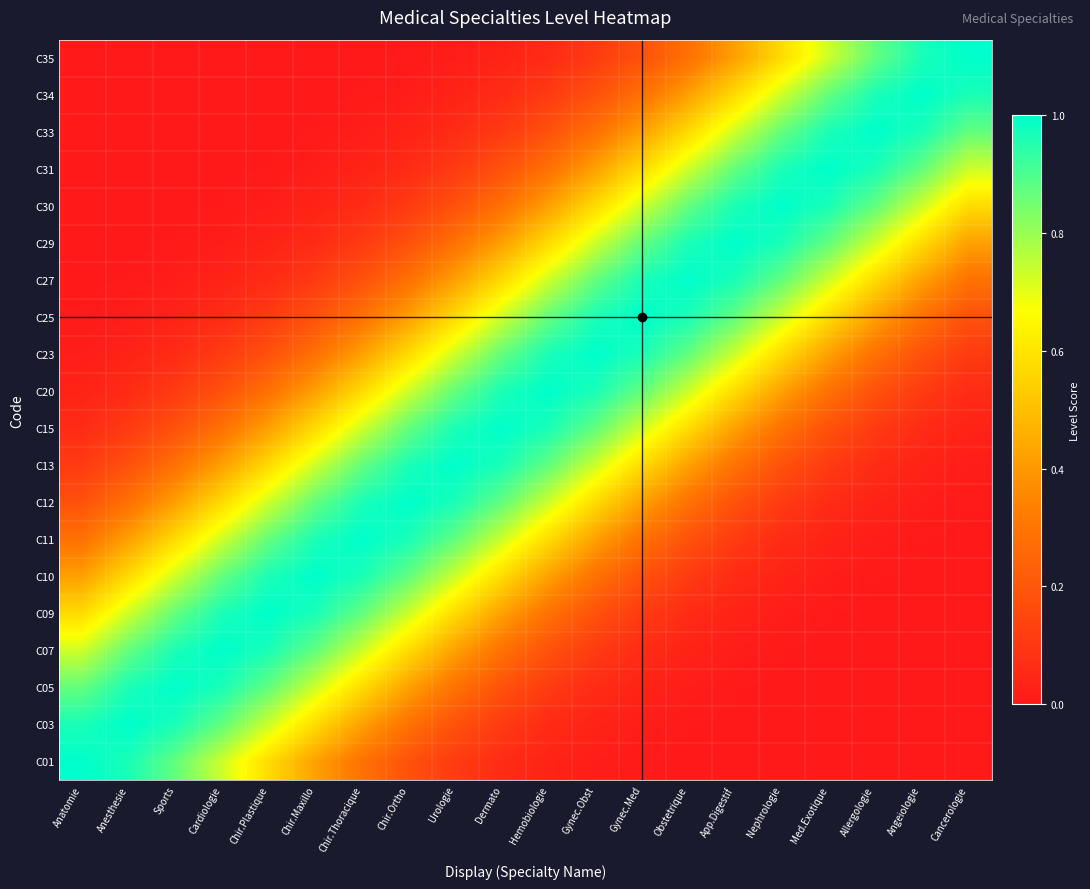

Reading left to right, transcribe all the data shown in this chart.

C01: Anatomie=1.0	Anesthesie=1.0	Sports=0.9	Cardiologie=0.7	Chir.Plastique=0.6	Chir.Maxillo=0.4	Chir.Thoracique=0.3	Chir.Ortho=0.2	Urologie=0.1	Dermato=0.1	Hemobiologie=0.0	Gynec.Obst=0.0	Gynec.Med=0.0	Obstetrique=0.0	App.Digestif=0.0	Nephrologie=0.0	Med.Exotique=0.0	Allergologie=0.0	Angeiologie=0.0	Cancerologie=0.0
C03: Anatomie=1.0	Anesthesie=1.0	Sports=1.0	Cardiologie=0.9	Chir.Plastique=0.7	Chir.Maxillo=0.6	Chir.Thoracique=0.4	Chir.Ortho=0.3	Urologie=0.2	Dermato=0.1	Hemobiologie=0.1	Gynec.Obst=0.0	Gynec.Med=0.0	Obstetrique=0.0	App.Digestif=0.0	Nephrologie=0.0	Med.Exotique=0.0	Allergologie=0.0	Angeiologie=0.0	Cancerologie=0.0
C05: Anatomie=0.9	Anesthesie=1.0	Sports=1.0	Cardiologie=1.0	Chir.Plastique=0.9	Chir.Maxillo=0.7	Chir.Thoracique=0.6	Chir.Ortho=0.4	Urologie=0.3	Dermato=0.2	Hemobiologie=0.1	Gynec.Obst=0.1	Gynec.Med=0.0	Obstetrique=0.0	App.Digestif=0.0	Nephrologie=0.0	Med.Exotique=0.0	Allergologie=0.0	Angeiologie=0.0	Cancerologie=0.0
C07: Anatomie=0.7	Anesthesie=0.9	Sports=1.0	Cardiologie=1.0	Chir.Plastique=1.0	Chir.Maxillo=0.9	Chir.Thoracique=0.7	Chir.Ortho=0.6	Urologie=0.4	Dermato=0.3	Hemobiologie=0.2	Gynec.Obst=0.1	Gynec.Med=0.1	Obstetrique=0.0	App.Digestif=0.0	Nephrologie=0.0	Med.Exotique=0.0	Allergologie=0.0	Angeiologie=0.0	Cancerologie=0.0
C09: Anatomie=0.6	Anesthesie=0.7	Sports=0.9	Cardiologie=1.0	Chir.Plastique=1.0	Chir.Maxillo=1.0	Chir.Thoracique=0.9	Chir.Ortho=0.7	Urologie=0.6	Dermato=0.4	Hemobiologie=0.3	Gynec.Obst=0.2	Gynec.Med=0.1	Obstetrique=0.1	App.Digestif=0.0	Nephrologie=0.0	Med.Exotique=0.0	Allergologie=0.0	Angeiologie=0.0	Cancerologie=0.0
C10: Anatomie=0.4	Anesthesie=0.6	Sports=0.7	Cardiologie=0.9	Chir.Plastique=1.0	Chir.Maxillo=1.0	Chir.Thoracique=1.0	Chir.Ortho=0.9	Urologie=0.7	Dermato=0.6	Hemobiologie=0.4	Gynec.Obst=0.3	Gynec.Med=0.2	Obstetrique=0.1	App.Digestif=0.1	Nephrologie=0.0	Med.Exotique=0.0	Allergologie=0.0	Angeiologie=0.0	Cancerologie=0.0
C11: Anatomie=0.3	Anesthesie=0.4	Sports=0.6	Cardiologie=0.7	Chir.Plastique=0.9	Chir.Maxillo=1.0	Chir.Thoracique=1.0	Chir.Ortho=1.0	Urologie=0.9	Dermato=0.7	Hemobiologie=0.6	Gynec.Obst=0.4	Gynec.Med=0.3	Obstetrique=0.2	App.Digestif=0.1	Nephrologie=0.1	Med.Exotique=0.0	Allergologie=0.0	Angeiologie=0.0	Cancerologie=0.0
C12: Anatomie=0.2	Anesthesie=0.3	Sports=0.4	Cardiologie=0.6	Chir.Plastique=0.7	Chir.Maxillo=0.9	Chir.Thoracique=1.0	Chir.Ortho=1.0	Urologie=1.0	Dermato=0.9	Hemobiologie=0.7	Gynec.Obst=0.6	Gynec.Med=0.4	Obstetrique=0.3	App.Digestif=0.2	Nephrologie=0.1	Med.Exotique=0.1	Allergologie=0.0	Angeiologie=0.0	Cancerologie=0.0
C13: Anatomie=0.1	Anesthesie=0.2	Sports=0.3	Cardiologie=0.4	Chir.Plastique=0.6	Chir.Maxillo=0.7	Chir.Thoracique=0.9	Chir.Ortho=1.0	Urologie=1.0	Dermato=1.0	Hemobiologie=0.9	Gynec.Obst=0.7	Gynec.Med=0.6	Obstetrique=0.4	App.Digestif=0.3	Nephrologie=0.2	Med.Exotique=0.1	Allergologie=0.1	Angeiologie=0.0	Cancerologie=0.0
C15: Anatomie=0.1	Anesthesie=0.1	Sports=0.2	Cardiologie=0.3	Chir.Plastique=0.4	Chir.Maxillo=0.6	Chir.Thoracique=0.7	Chir.Ortho=0.9	Urologie=1.0	Dermato=1.0	Hemobiologie=1.0	Gynec.Obst=0.9	Gynec.Med=0.7	Obstetrique=0.6	App.Digestif=0.4	Nephrologie=0.3	Med.Exotique=0.2	Allergologie=0.1	Angeiologie=0.1	Cancerologie=0.0
C20: Anatomie=0.0	Anesthesie=0.1	Sports=0.1	Cardiologie=0.2	Chir.Plastique=0.3	Chir.Maxillo=0.4	Chir.Thoracique=0.6	Chir.Ortho=0.7	Urologie=0.9	Dermato=1.0	Hemobiologie=1.0	Gynec.Obst=1.0	Gynec.Med=0.9	Obstetrique=0.7	App.Digestif=0.6	Nephrologie=0.4	Med.Exotique=0.3	Allergologie=0.2	Angeiologie=0.1	Cancerologie=0.1
C23: Anatomie=0.0	Anesthesie=0.0	Sports=0.1	Cardiologie=0.1	Chir.Plastique=0.2	Chir.Maxillo=0.3	Chir.Thoracique=0.4	Chir.Ortho=0.6	Urologie=0.7	Dermato=0.9	Hemobiologie=1.0	Gynec.Obst=1.0	Gynec.Med=1.0	Obstetrique=0.9	App.Digestif=0.7	Nephrologie=0.6	Med.Exotique=0.4	Allergologie=0.3	Angeiologie=0.2	Cancerologie=0.1
C25: Anatomie=0.0	Anesthesie=0.0	Sports=0.0	Cardiologie=0.1	Chir.Plastique=0.1	Chir.Maxillo=0.2	Chir.Thoracique=0.3	Chir.Ortho=0.4	Urologie=0.6	Dermato=0.7	Hemobiologie=0.9	Gynec.Obst=1.0	Gynec.Med=1.0	Obstetrique=1.0	App.Digestif=0.9	Nephrologie=0.7	Med.Exotique=0.6	Allergologie=0.4	Angeiologie=0.3	Cancerologie=0.2
C27: Anatomie=0.0	Anesthesie=0.0	Sports=0.0	Cardiologie=0.0	Chir.Plastique=0.1	Chir.Maxillo=0.1	Chir.Thoracique=0.2	Chir.Ortho=0.3	Urologie=0.4	Dermato=0.6	Hemobiologie=0.7	Gynec.Obst=0.9	Gynec.Med=1.0	Obstetrique=1.0	App.Digestif=1.0	Nephrologie=0.9	Med.Exotique=0.7	Allergologie=0.6	Angeiologie=0.4	Cancerologie=0.3
C29: Anatomie=0.0	Anesthesie=0.0	Sports=0.0	Cardiologie=0.0	Chir.Plastique=0.0	Chir.Maxillo=0.1	Chir.Thoracique=0.1	Chir.Ortho=0.2	Urologie=0.3	Dermato=0.4	Hemobiologie=0.6	Gynec.Obst=0.7	Gynec.Med=0.9	Obstetrique=1.0	App.Digestif=1.0	Nephrologie=1.0	Med.Exotique=0.9	Allergologie=0.7	Angeiologie=0.6	Cancerologie=0.4
C30: Anatomie=0.0	Anesthesie=0.0	Sports=0.0	Cardiologie=0.0	Chir.Plastique=0.0	Chir.Maxillo=0.0	Chir.Thoracique=0.1	Chir.Ortho=0.1	Urologie=0.2	Dermato=0.3	Hemobiologie=0.4	Gynec.Obst=0.6	Gynec.Med=0.7	Obstetrique=0.9	App.Digestif=1.0	Nephrologie=1.0	Med.Exotique=1.0	Allergologie=0.9	Angeiologie=0.7	Cancerologie=0.6
C31: Anatomie=0.0	Anesthesie=0.0	Sports=0.0	Cardiologie=0.0	Chir.Plastique=0.0	Chir.Maxillo=0.0	Chir.Thoracique=0.0	Chir.Ortho=0.1	Urologie=0.1	Dermato=0.2	Hemobiologie=0.3	Gynec.Obst=0.4	Gynec.Med=0.6	Obstetrique=0.7	App.Digestif=0.9	Nephrologie=1.0	Med.Exotique=1.0	Allergologie=1.0	Angeiologie=0.9	Cancerologie=0.7
C33: Anatomie=0.0	Anesthesie=0.0	Sports=0.0	Cardiologie=0.0	Chir.Plastique=0.0	Chir.Maxillo=0.0	Chir.Thoracique=0.0	Chir.Ortho=0.0	Urologie=0.1	Dermato=0.1	Hemobiologie=0.2	Gynec.Obst=0.3	Gynec.Med=0.4	Obstetrique=0.6	App.Digestif=0.7	Nephrologie=0.9	Med.Exotique=1.0	Allergologie=1.0	Angeiologie=1.0	Cancerologie=0.9
C34: Anatomie=0.0	Anesthesie=0.0	Sports=0.0	Cardiologie=0.0	Chir.Plastique=0.0	Chir.Maxillo=0.0	Chir.Thoracique=0.0	Chir.Ortho=0.0	Urologie=0.0	Dermato=0.1	Hemobiologie=0.1	Gynec.Obst=0.2	Gynec.Med=0.3	Obstetrique=0.4	App.Digestif=0.6	Nephrologie=0.7	Med.Exotique=0.9	Allergologie=1.0	Angeiologie=1.0	Cancerologie=1.0
C35: Anatomie=0.0	Anesthesie=0.0	Sports=0.0	Cardiologie=0.0	Chir.Plastique=0.0	Chir.Maxillo=0.0	Chir.Thoracique=0.0	Chir.Ortho=0.0	Urologie=0.0	Dermato=0.0	Hemobiologie=0.1	Gynec.Obst=0.1	Gynec.Med=0.2	Obstetrique=0.3	App.Digestif=0.4	Nephrologie=0.6	Med.Exotique=0.7	Allergologie=0.9	Angeiologie=1.0	Cancerologie=1.0